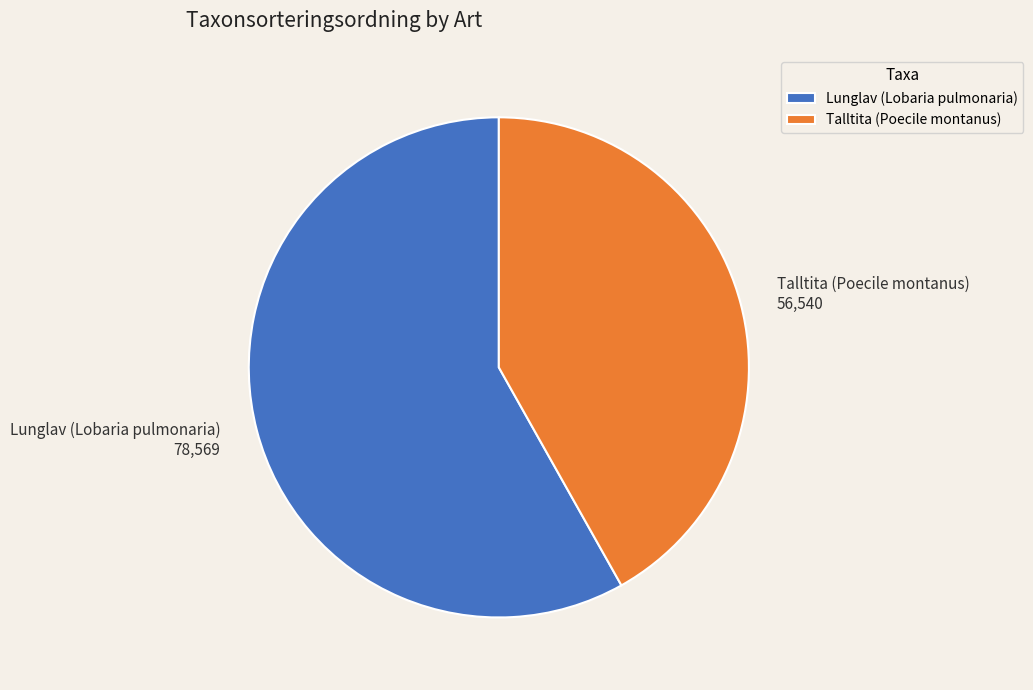

Combined, do Talltita (Poecile montanus) and Lunglav (Lobaria pulmonaria) account for over 50%?

Yes